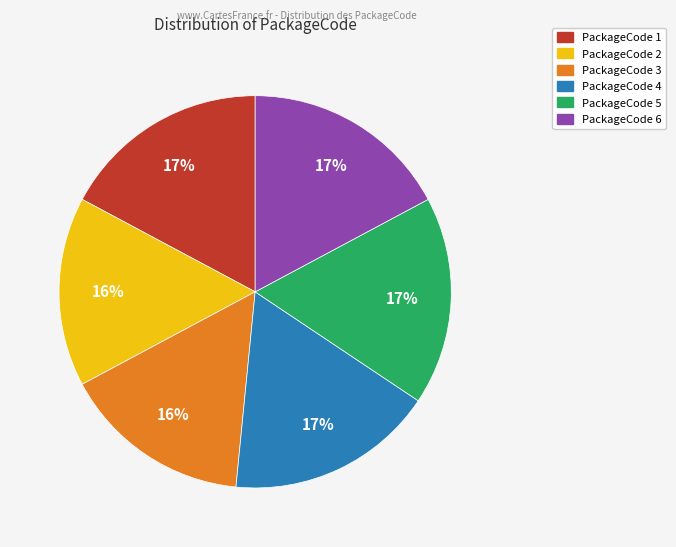

Is there any slice that represents more than half of the pie?

No